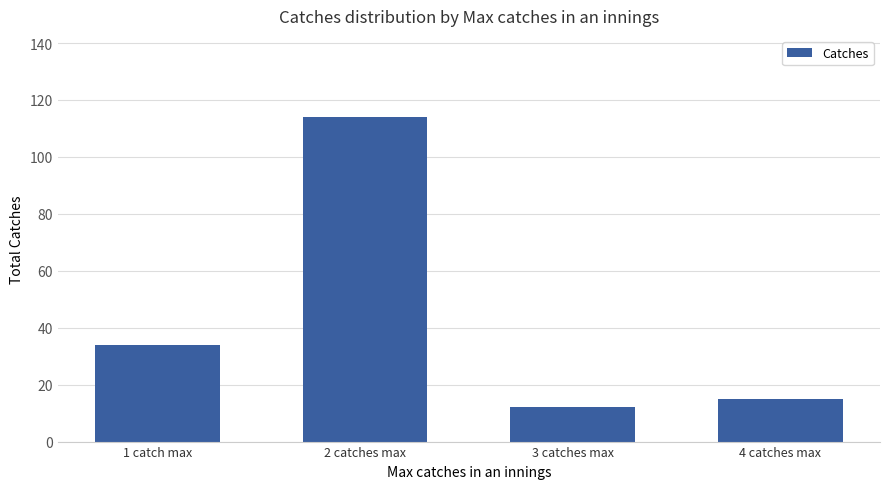

What is the ratio of the value at 2 catches max to the value at 1 catch max?

3.4